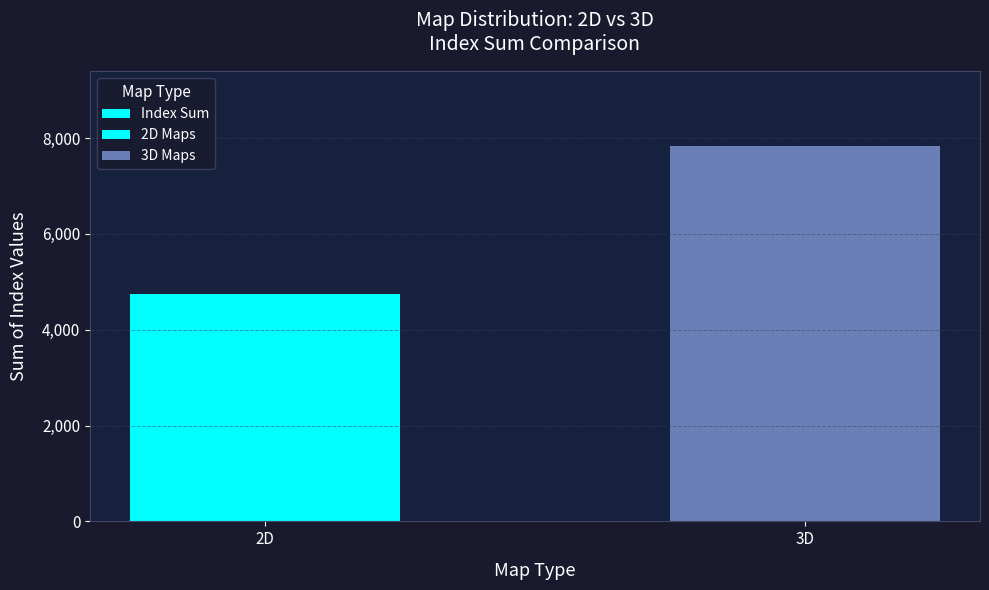

The value at 3D is 5217. True or false?

False